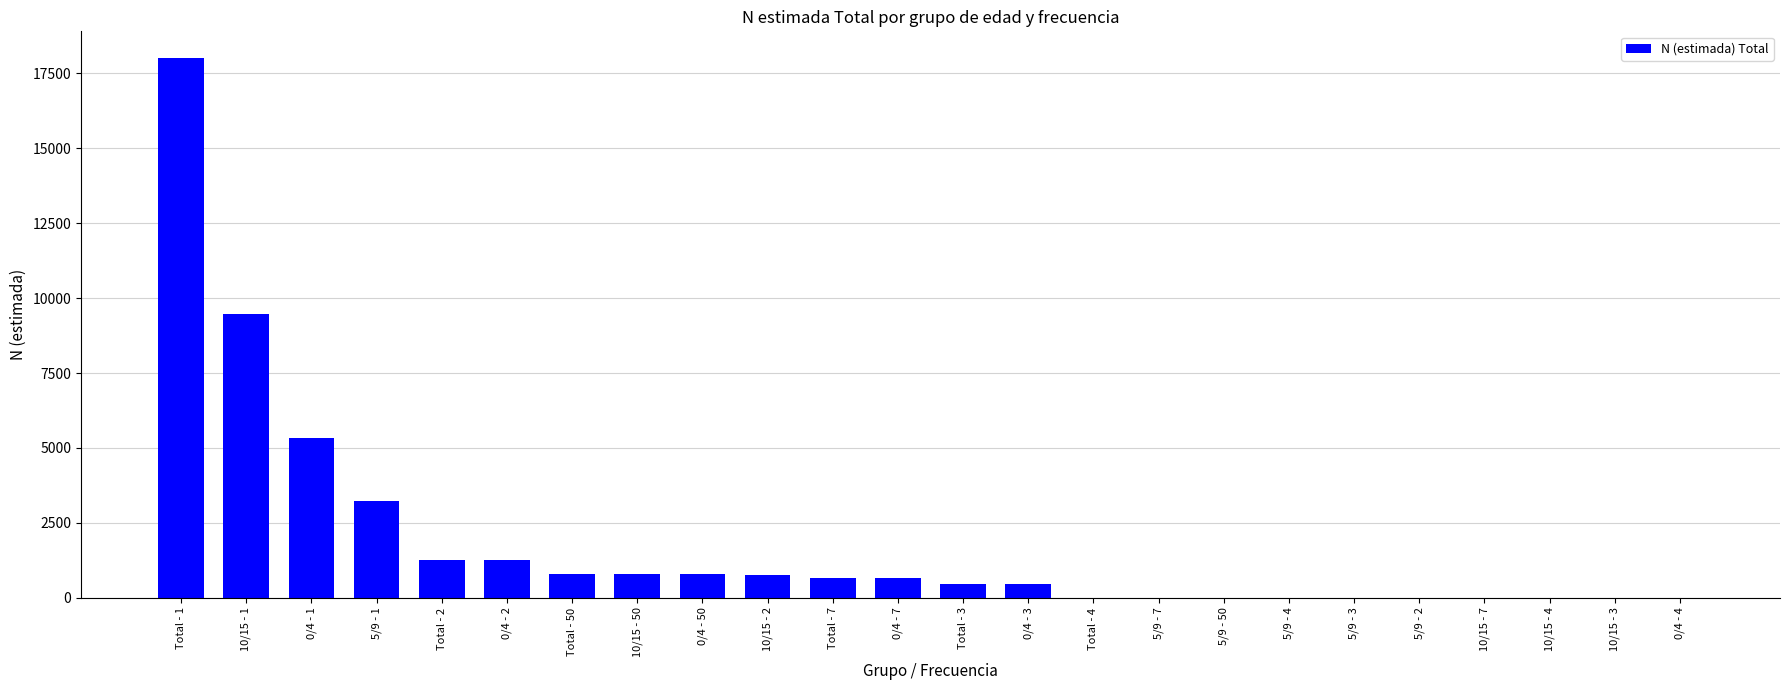

How many series are shown in this chart?

1